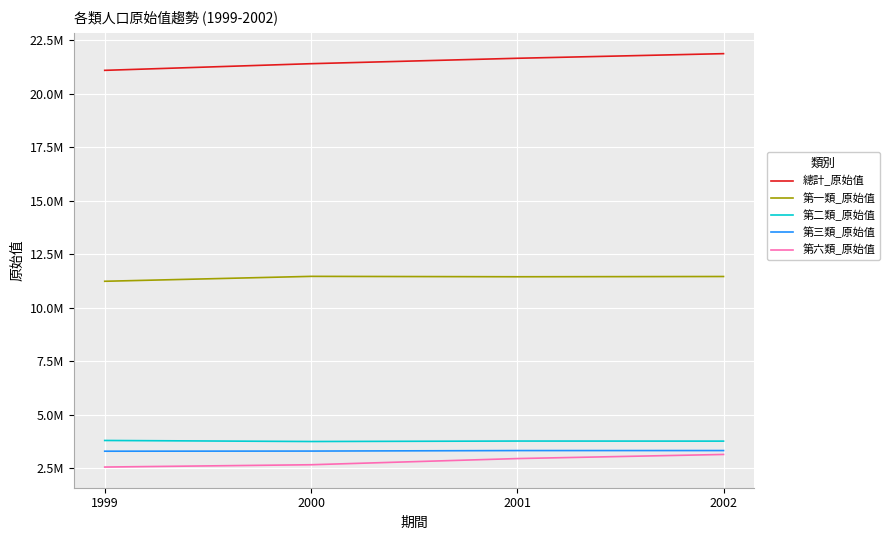

What are all the series names shown in the legend?

總計_原始值, 第一類_原始值, 第二類_原始值, 第三類_原始值, 第六類_原始值